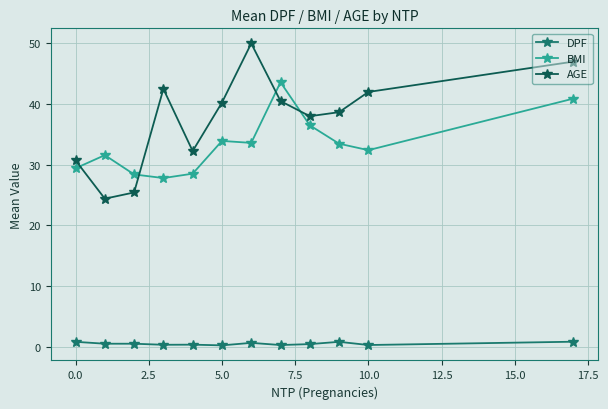

What is the value of the BMI point at the 6th from the left?

33.9